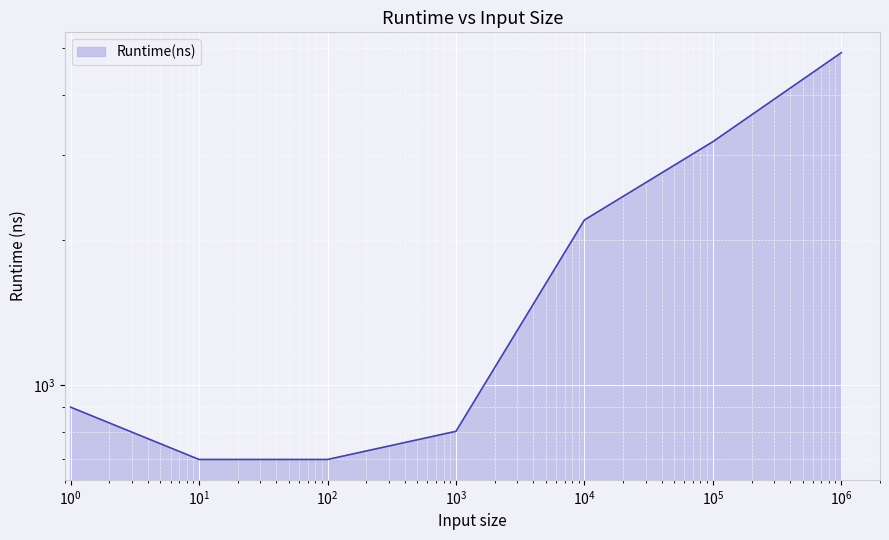

Where is the data nearest to the value 2800?

100000